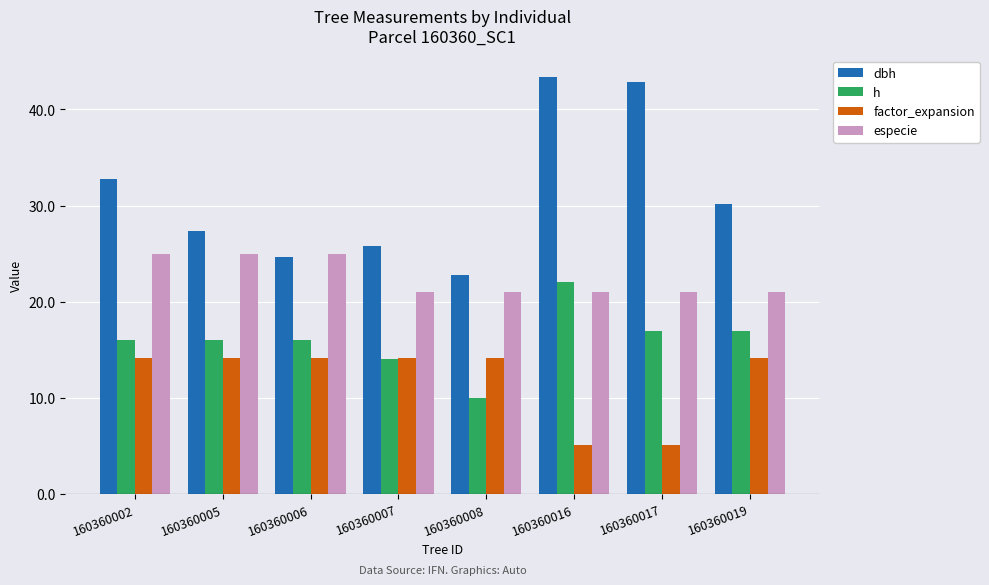

What is the sum of all h values?

128.0